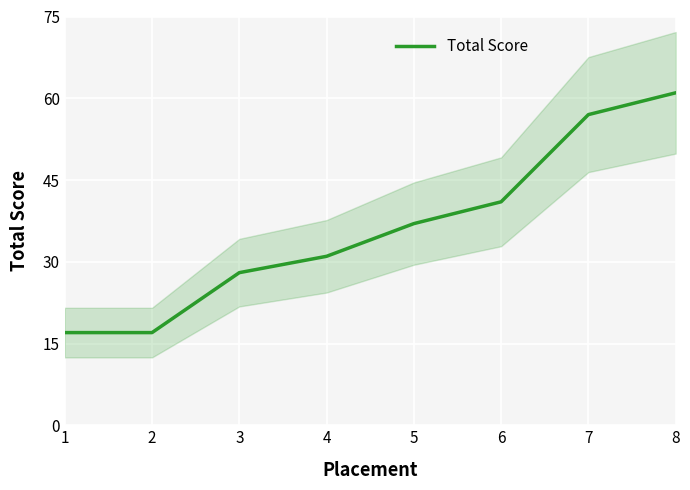

What is the maximum value shown in the chart?

61